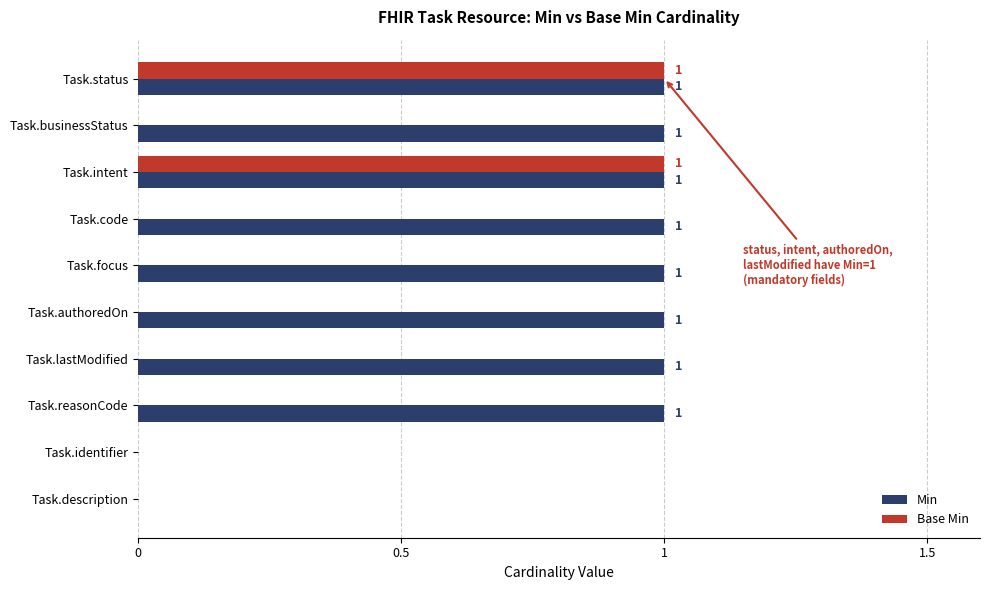

True or false: Min has a value of 1 at Task.authoredOn.

True